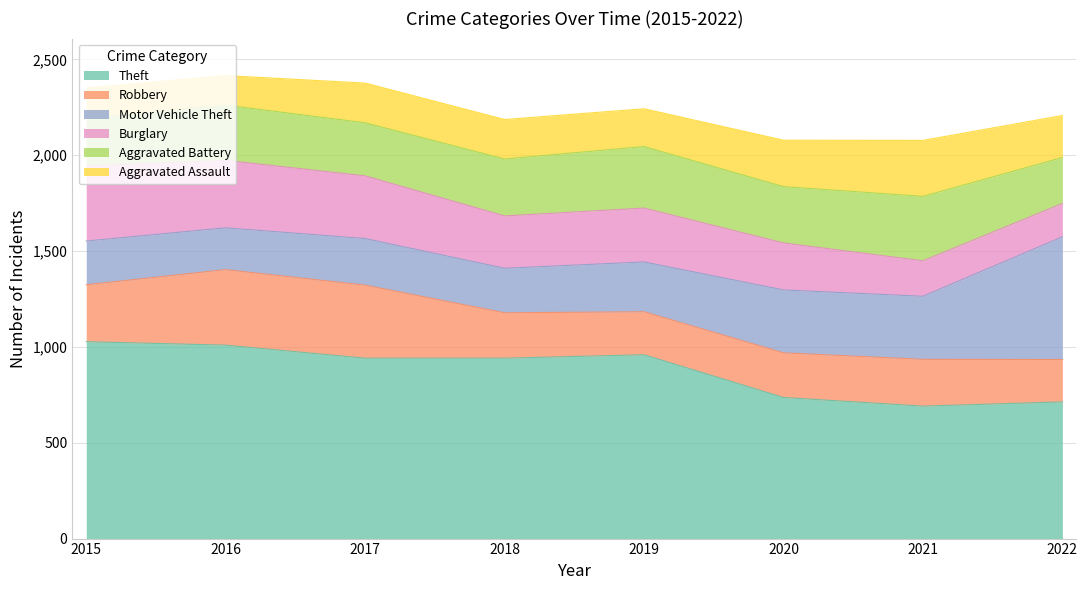

Rank the series at 2017 from highest to lowest value.

Theft, Robbery, Burglary, Aggravated Battery, Motor Vehicle Theft, Aggravated Assault